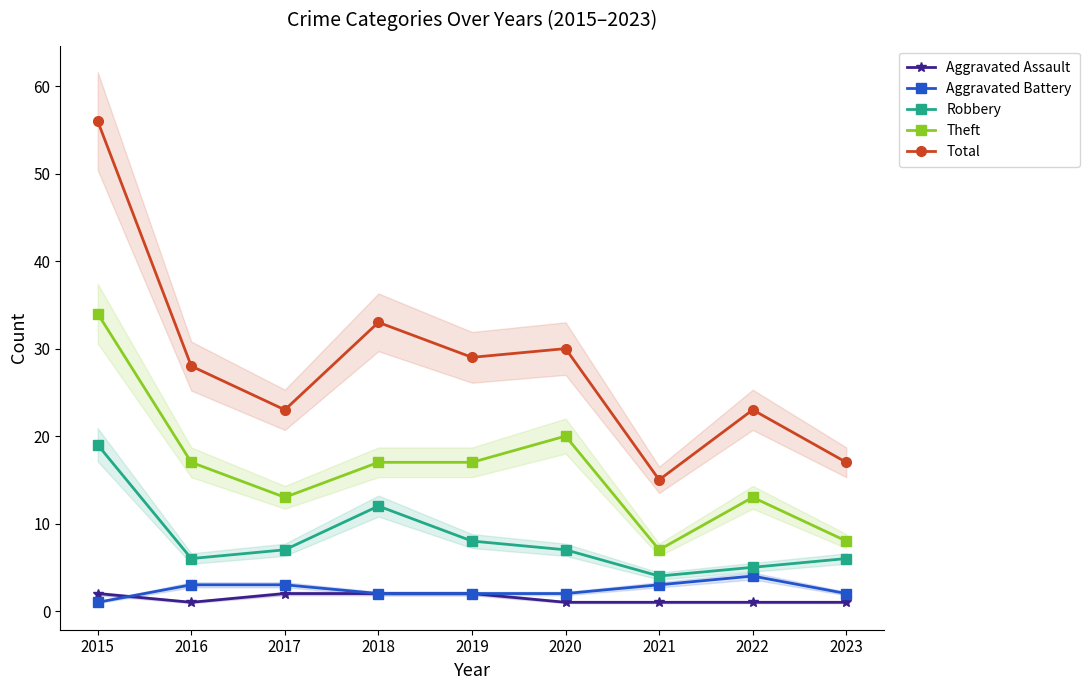

The Robbery series shows 19 at 2015. True or false?

True